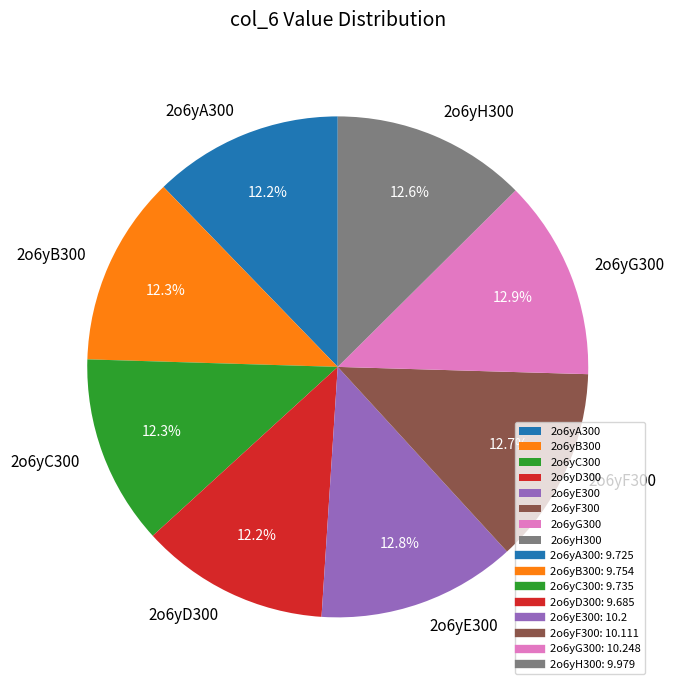

What percentage is NOT represented by 2o6yA300?

87.8%